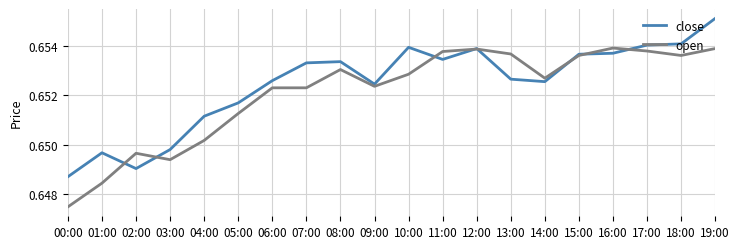

At which label does close reach its minimum?

00:00